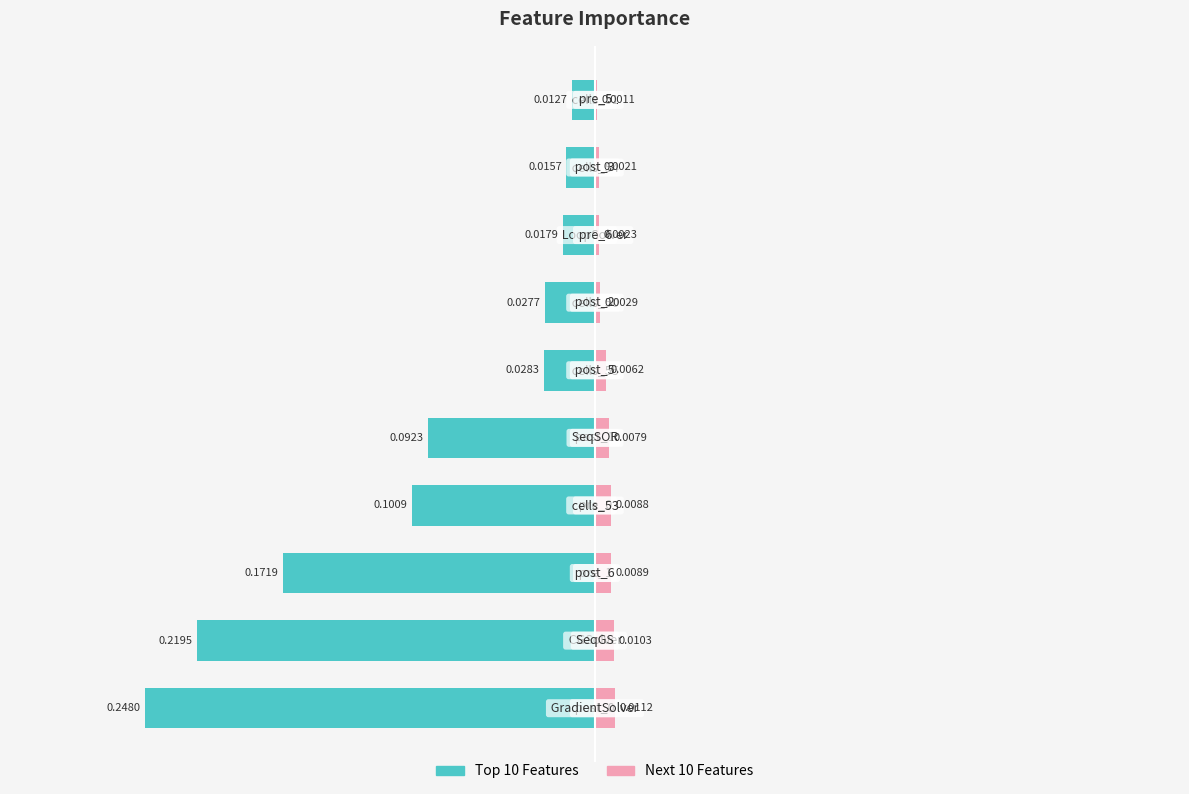

True or false: Lower Features (right) has a value of 0.0 at 0.

True